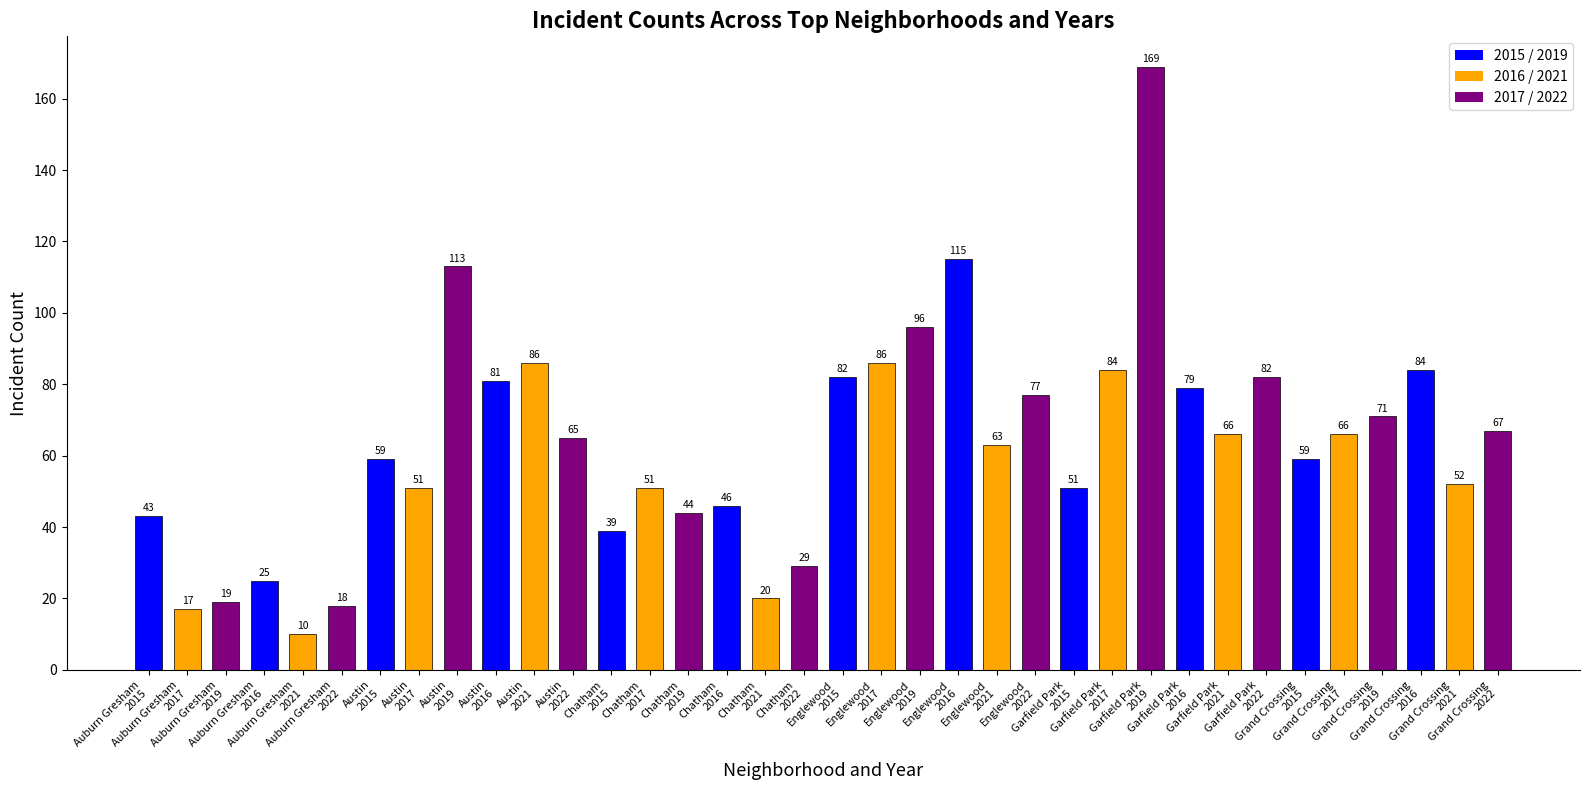

What is the smallest value displayed?

10